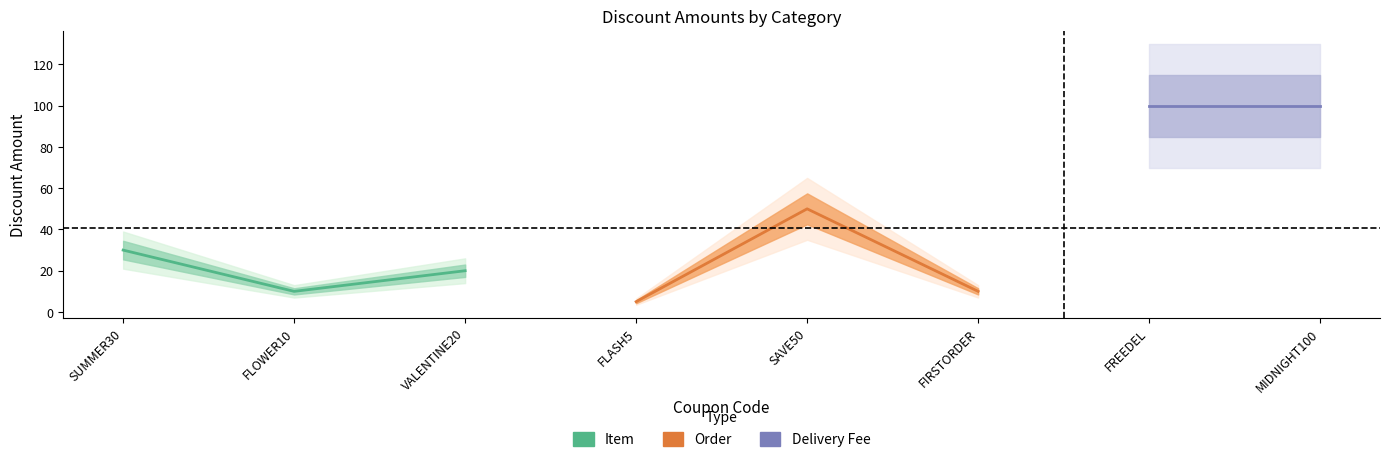

What is the label of the 2nd point from the left?

FLOWER10